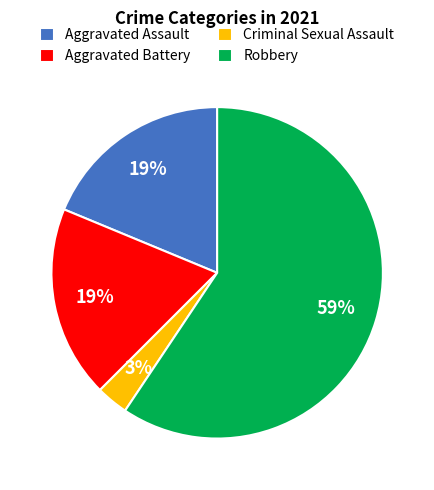

To the nearest percent, what is the average slice percentage?

25%